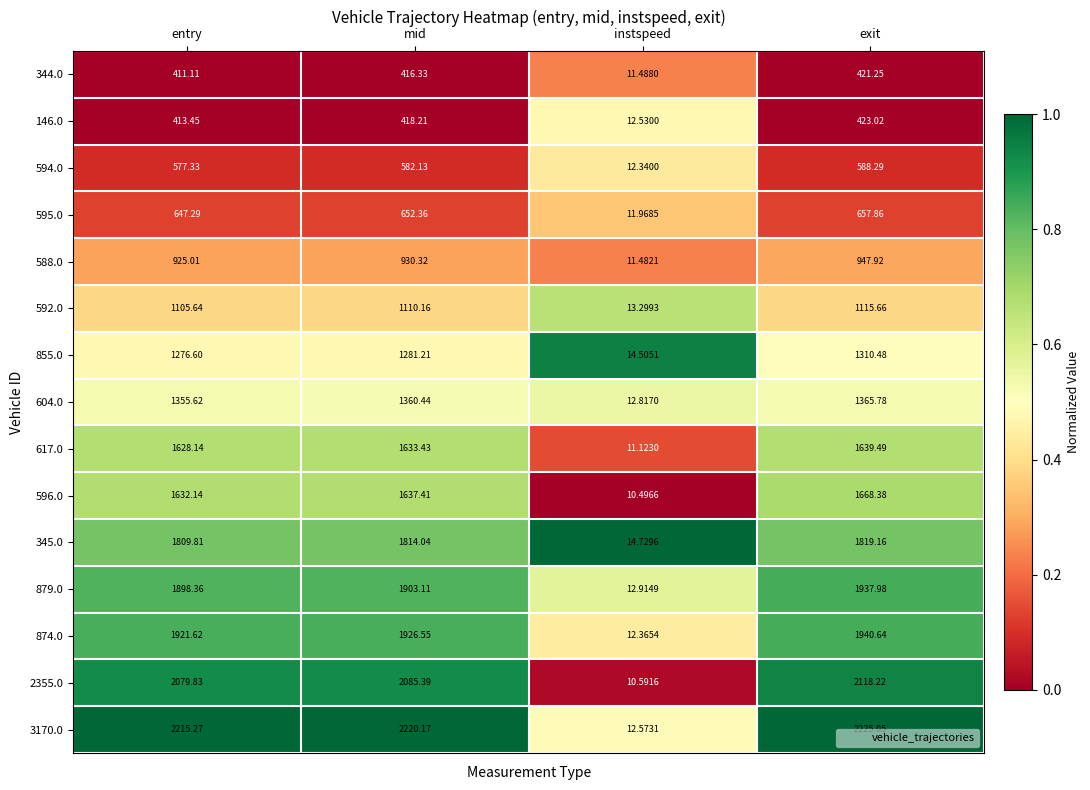

What is the spread (max minus min) of values at exit?

1803.8